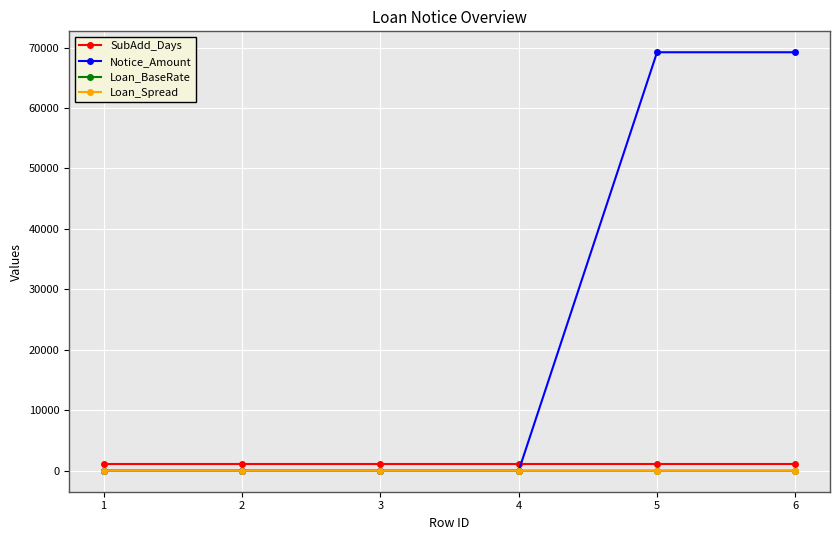

How many lines are shown in the chart?

4